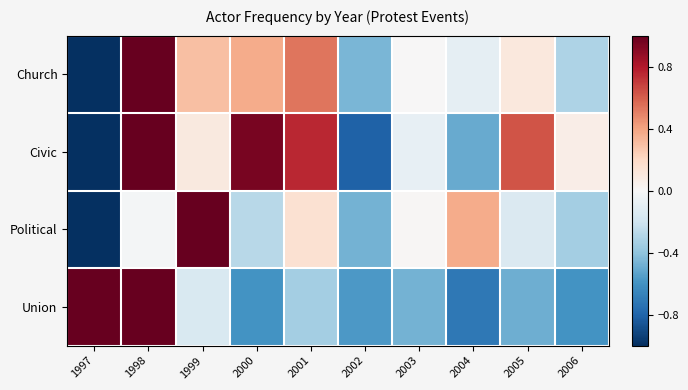

Rank the series at 2005 from lowest to highest value.

Union, Political, Church, Civic